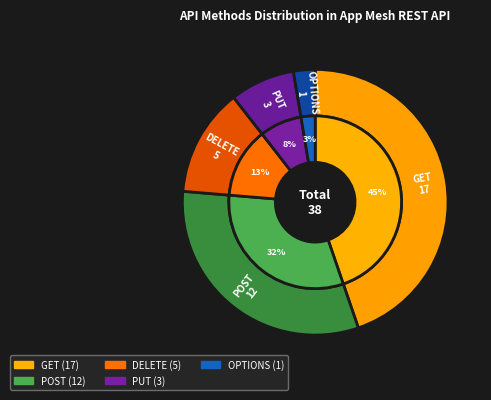

Combined, what portion of the pie is POST and GET?

76.3%